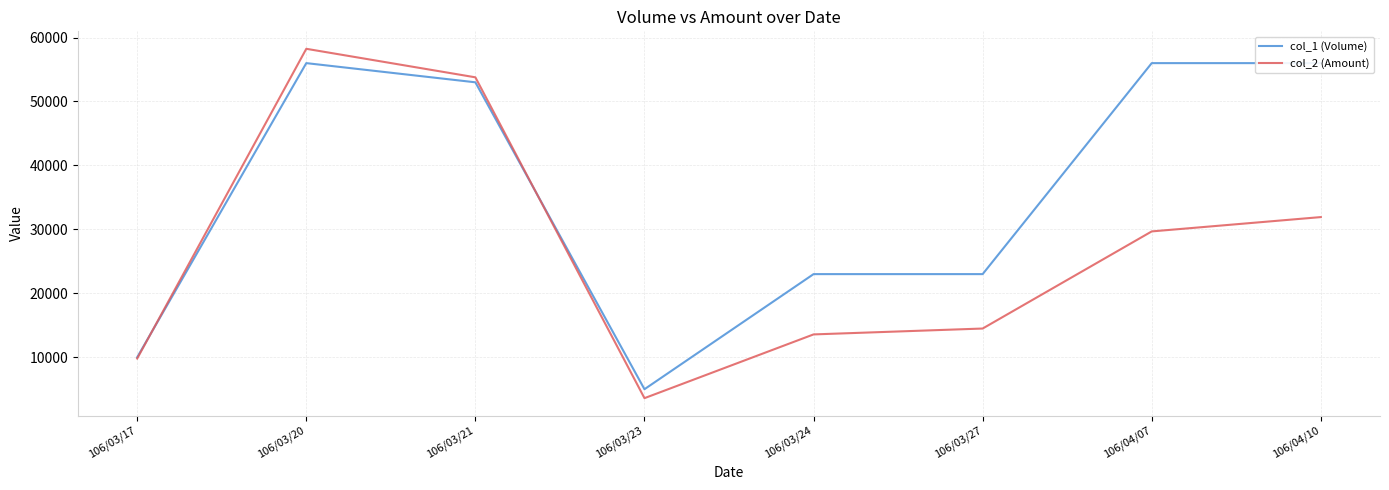

What is the maximum value shown in the chart?

58240